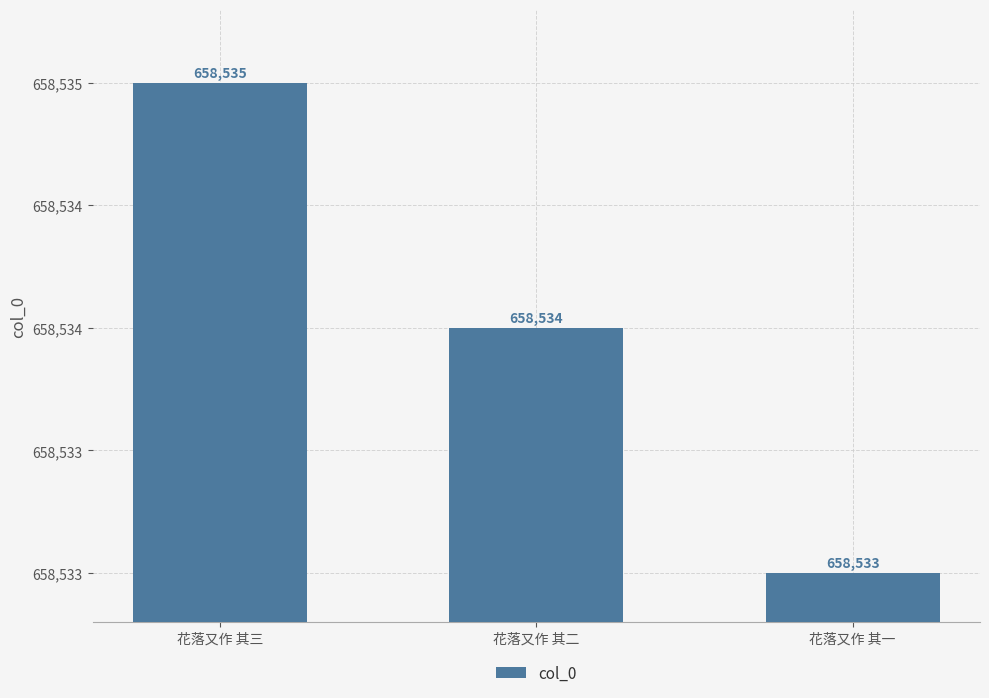

Does the chart contain any negative values?

No